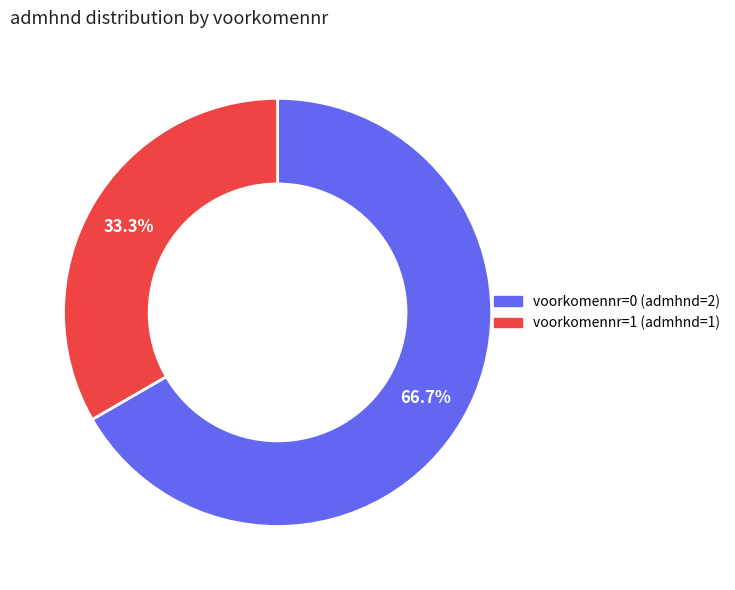

Combined, what portion of the pie is voorkomennr=1 (admhnd=1) and voorkomennr=0 (admhnd=2)?

100.0%